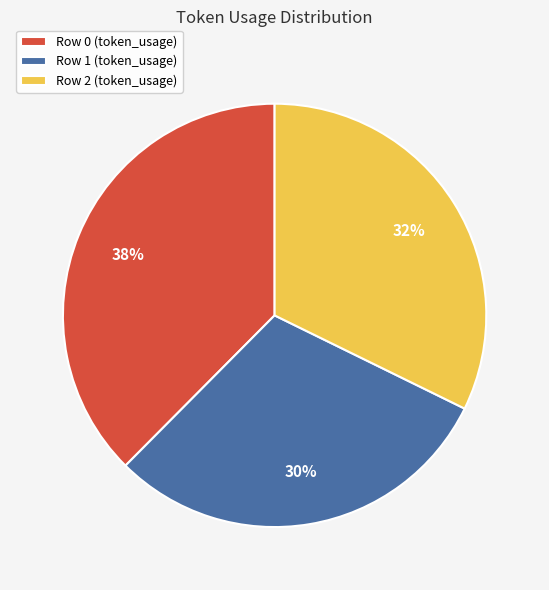

Rank the categories by value from lowest to highest.

Row 1 (token_usage), Row 2 (token_usage), Row 0 (token_usage)